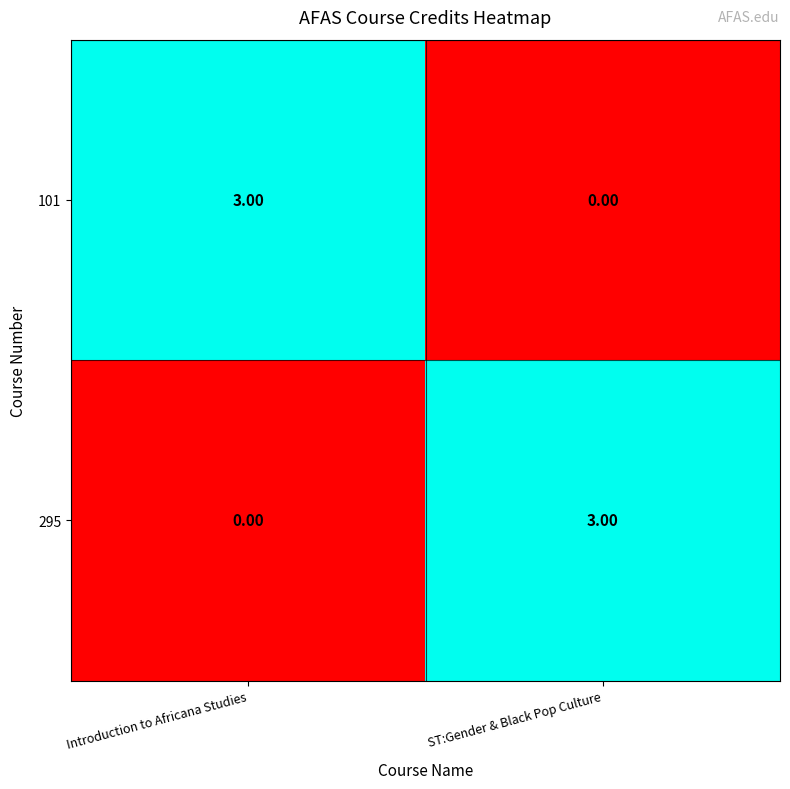

What is the total value across all series at Introduction to Africana Studies?

3